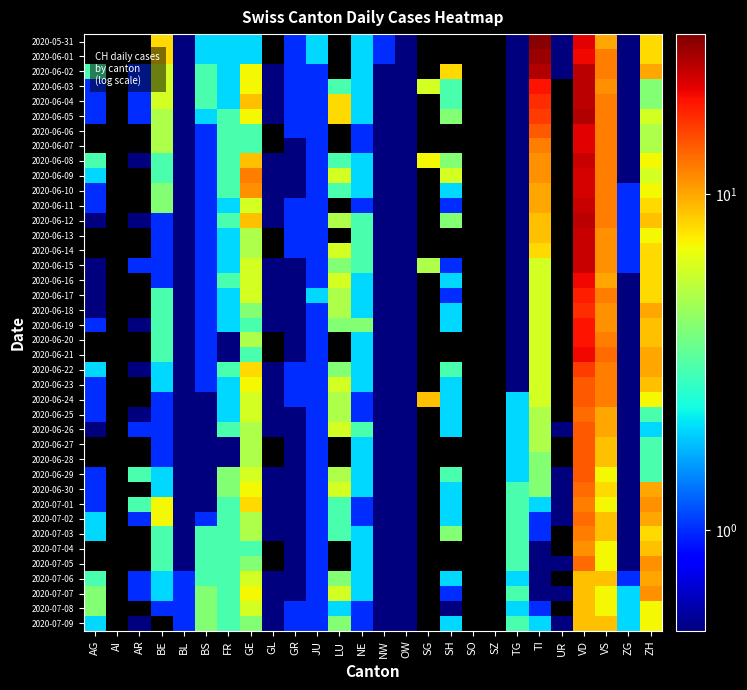

How many data points in 2020-06-10 are above 2?

8